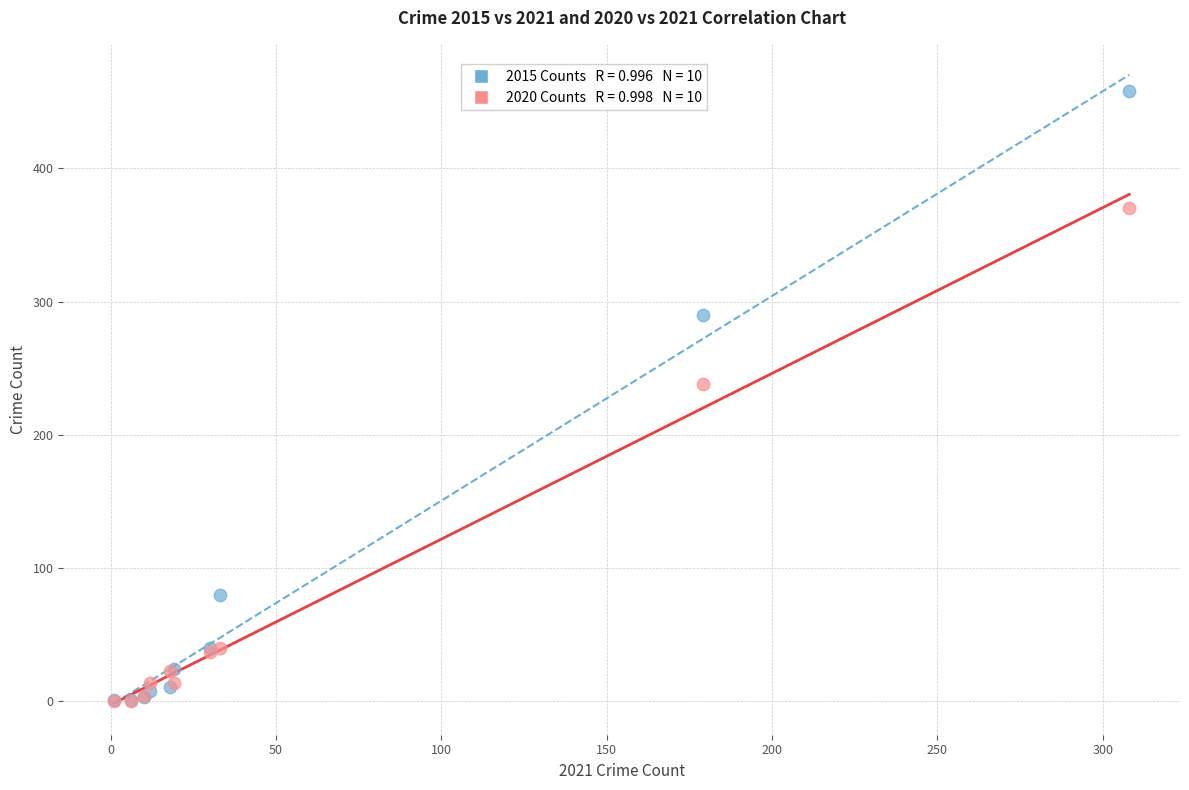

Across all series, what Y value is closest to 229?

238